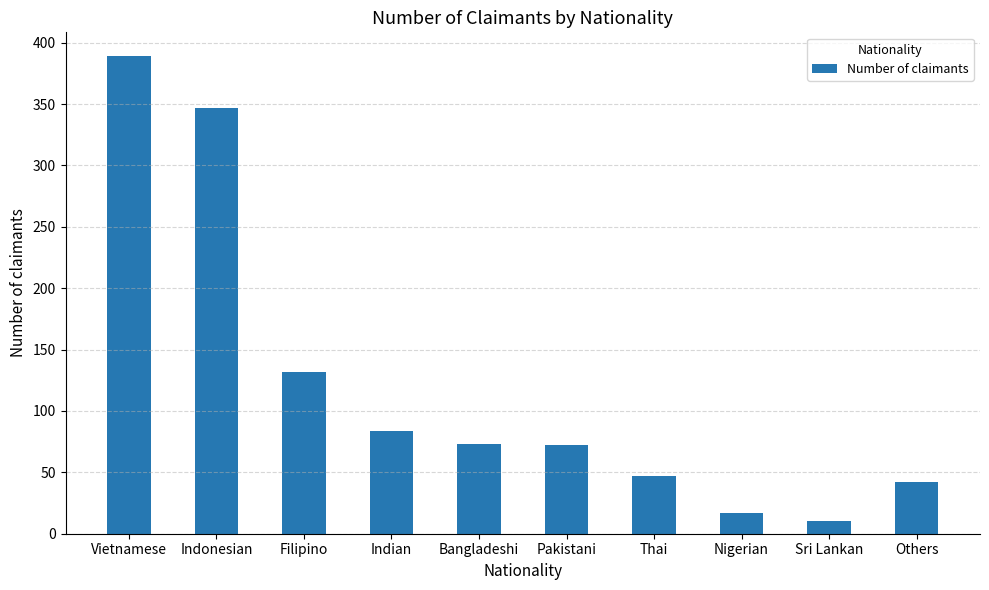

At which label is the value closest to 199?

Filipino